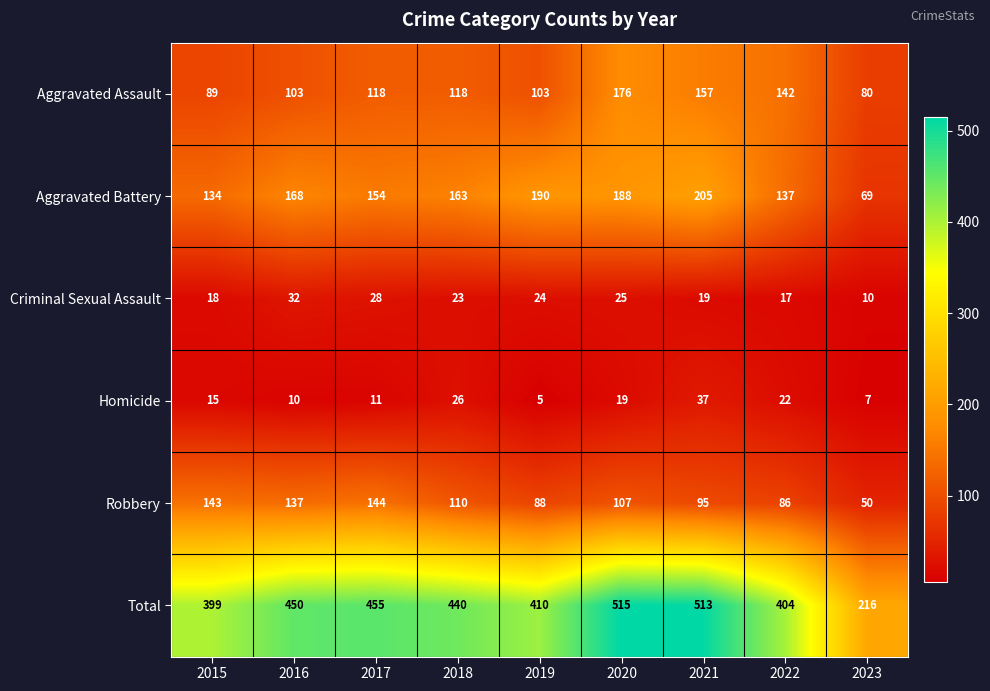

The value of Aggravated Assault at 2019 is 103. True or false?

True